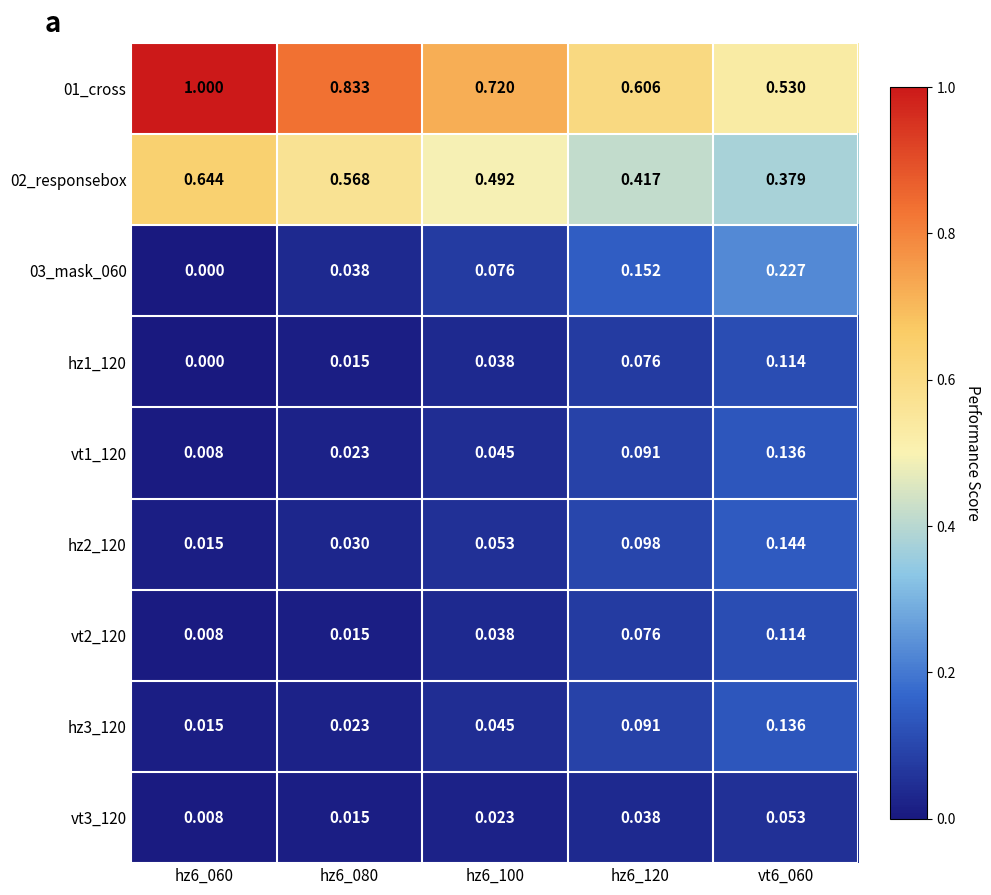

Reading left to right, list all the values displayed in this chart.

01_cross: hz6_060=1.0	hz6_080=0.8	hz6_100=0.7	hz6_120=0.6	vt6_060=0.5
02_responsebox: hz6_060=0.6	hz6_080=0.6	hz6_100=0.5	hz6_120=0.4	vt6_060=0.4
03_mask_060: hz6_060=0.0	hz6_080=0.0	hz6_100=0.1	hz6_120=0.2	vt6_060=0.2
hz1_120: hz6_060=0.0	hz6_080=0.0	hz6_100=0.0	hz6_120=0.1	vt6_060=0.1
vt1_120: hz6_060=0.0	hz6_080=0.0	hz6_100=0.0	hz6_120=0.1	vt6_060=0.1
hz2_120: hz6_060=0.0	hz6_080=0.0	hz6_100=0.1	hz6_120=0.1	vt6_060=0.1
vt2_120: hz6_060=0.0	hz6_080=0.0	hz6_100=0.0	hz6_120=0.1	vt6_060=0.1
hz3_120: hz6_060=0.0	hz6_080=0.0	hz6_100=0.0	hz6_120=0.1	vt6_060=0.1
vt3_120: hz6_060=0.0	hz6_080=0.0	hz6_100=0.0	hz6_120=0.0	vt6_060=0.1